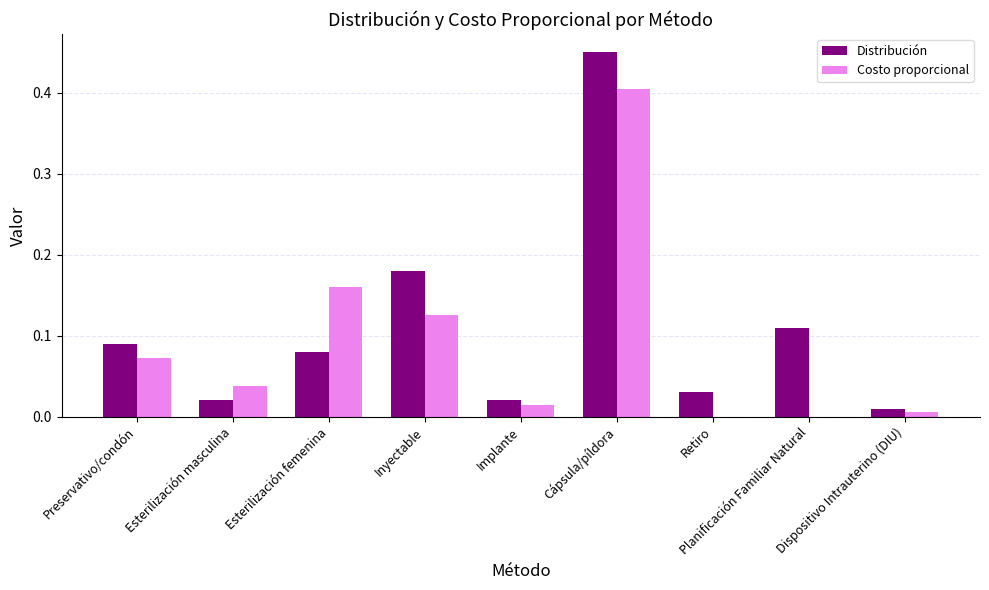

Count the number of data series in this chart.

2